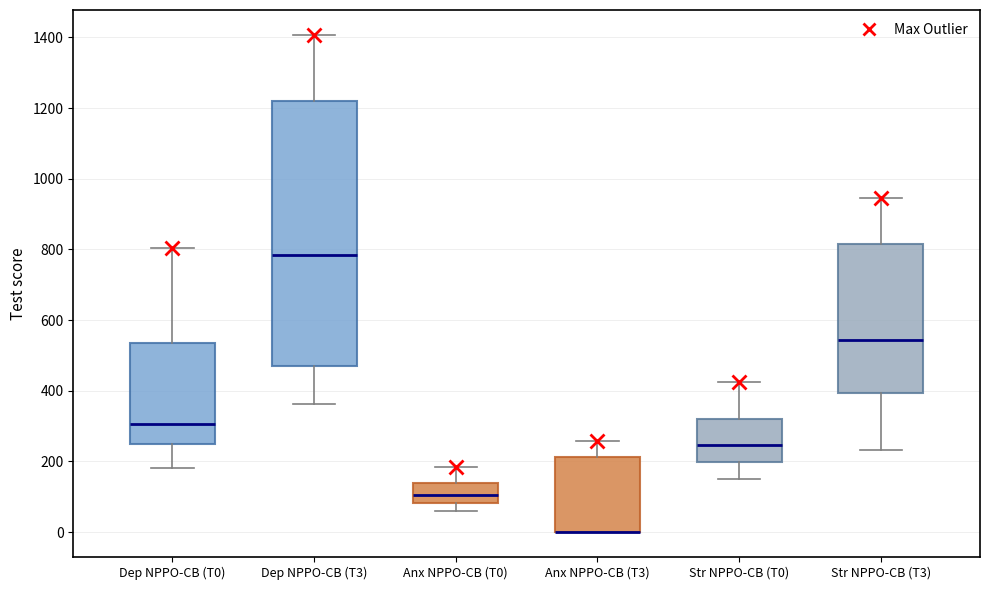

Reading left to right, transcribe this box plot: for each box, give where its median line is, the range the box spans, and where its two whiskers end, as read against the y-axis. The values are not printed on the chart, so give them approximately, as read against the axis.

Dep NPPO-CB (T0): median 300, box 240 to 540, whiskers 180 to 800
Dep NPPO-CB (T3): median 780, box 480 to 1220, whiskers 360 to 1400
Anx NPPO-CB (T0): median 100, box 80 to 140, whiskers 60 to 180
Anx NPPO-CB (T3): median 0 (drawn on the box's lower edge), box 0 to 220, whiskers 0 to 260
Str NPPO-CB (T0): median 240, box 200 to 320, whiskers 160 to 420
Str NPPO-CB (T3): median 540, box 400 to 820, whiskers 240 to 940